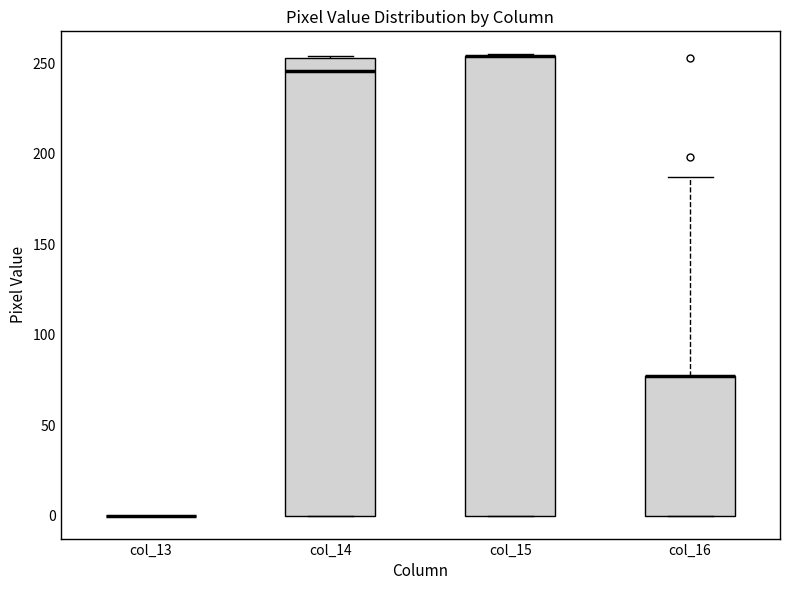

Where is the lower edge of the box for col_14 on the y-axis? The values are not printed on the chart, so give them approximately, as read against the axis.

0